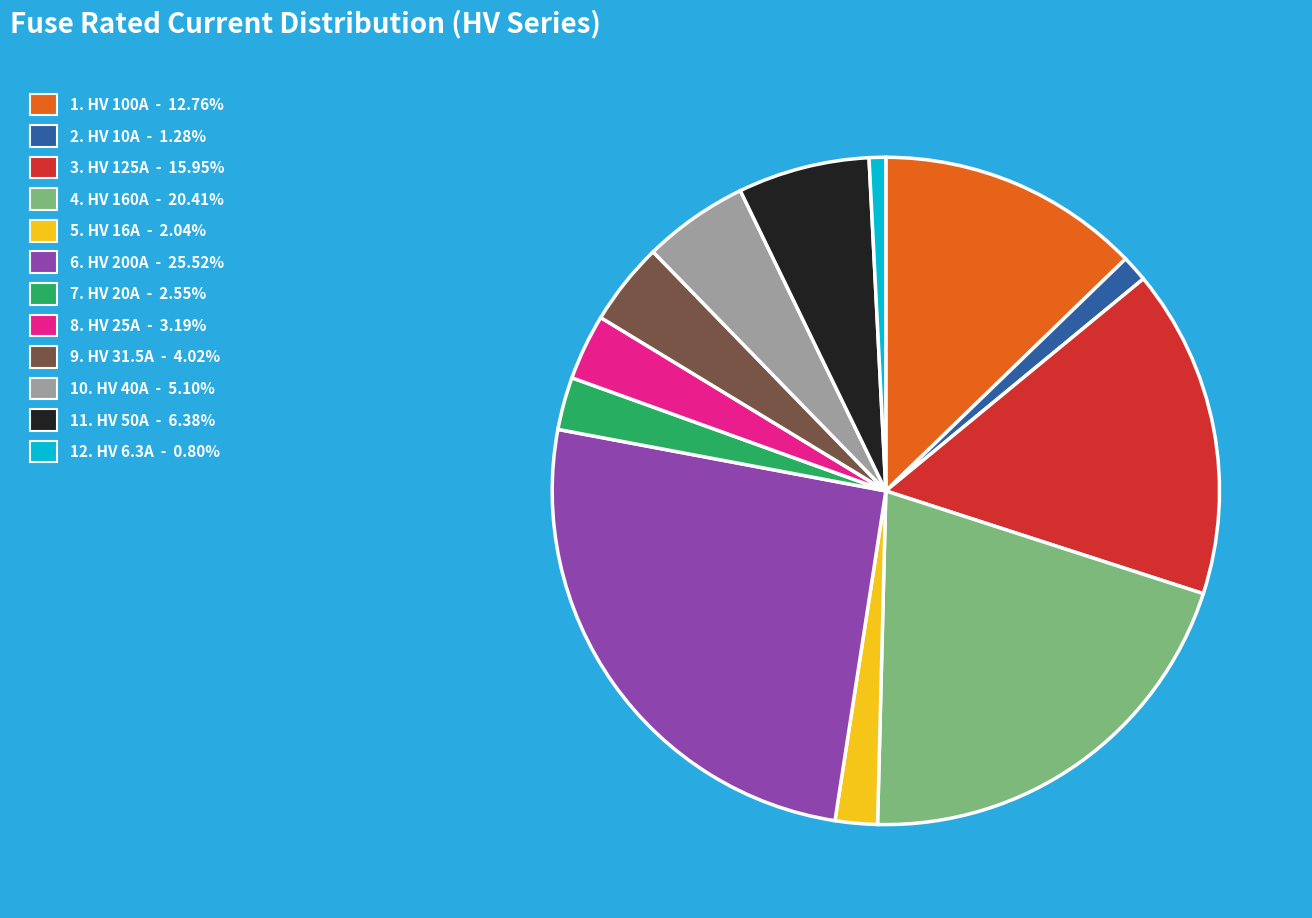

Does any single category account for the majority?

No